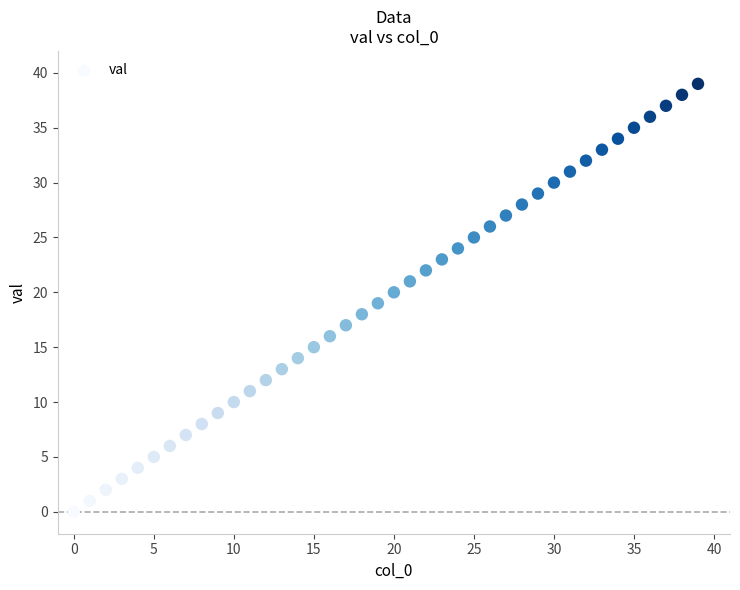

What is the range of Y values (max minus min)?

39